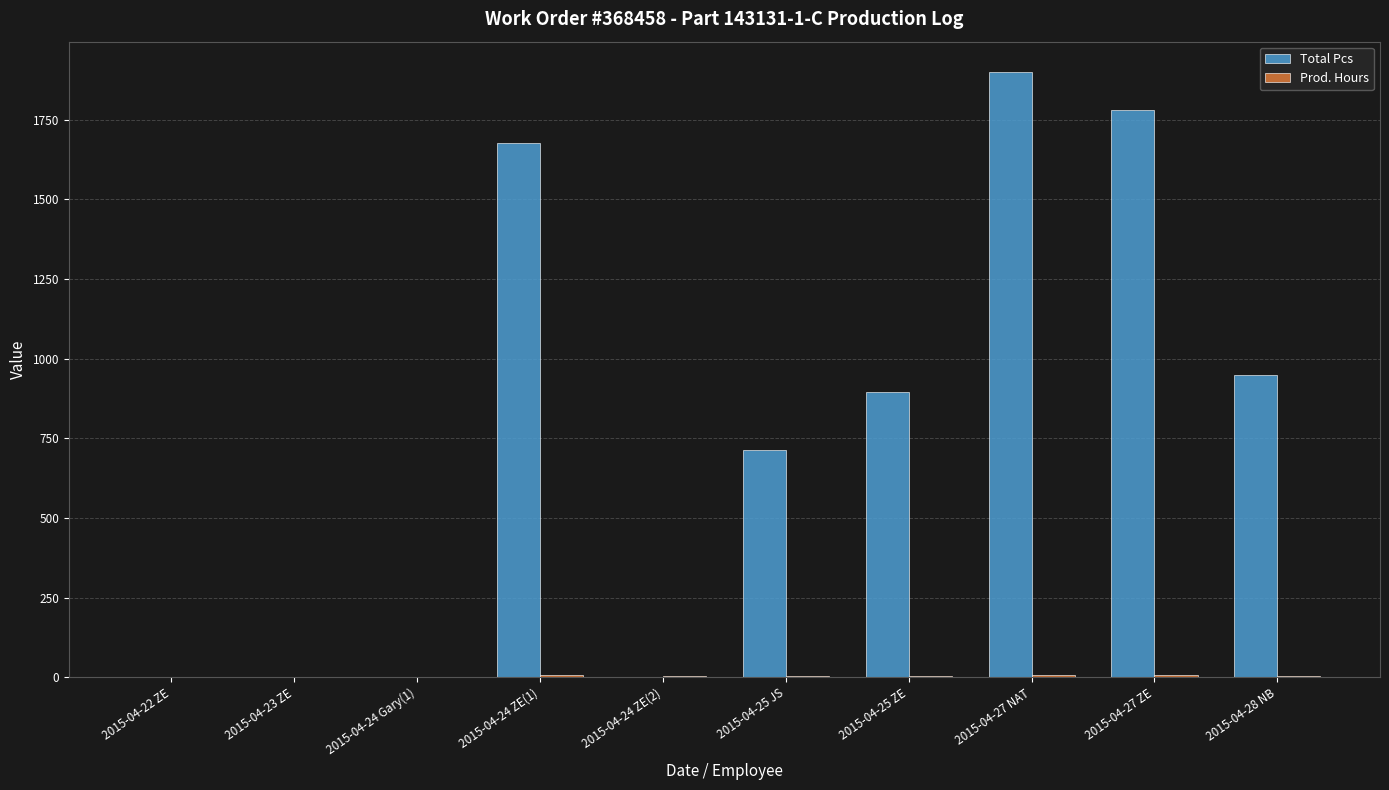

What is the maximum value shown in the chart?

1900.0